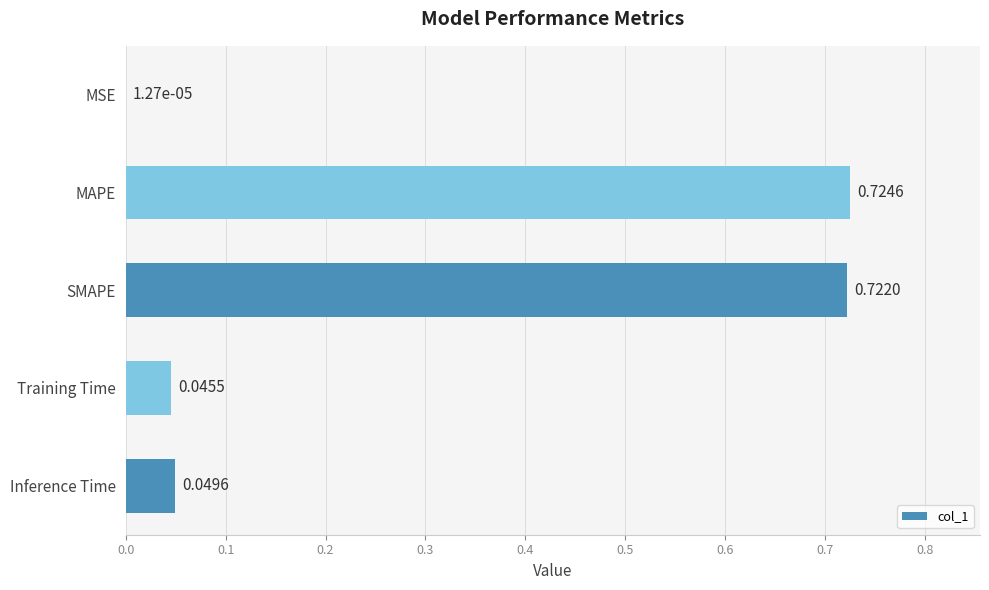

Which category has the highest value across all series?

MAPE